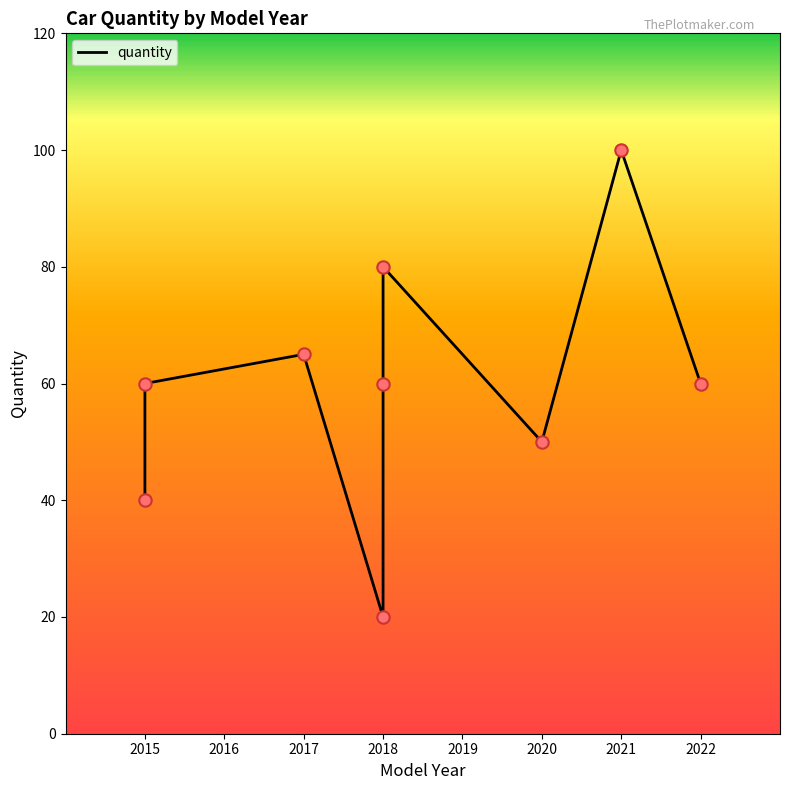

What is the change in value from Honda
2015 to bmw
2018?

+40